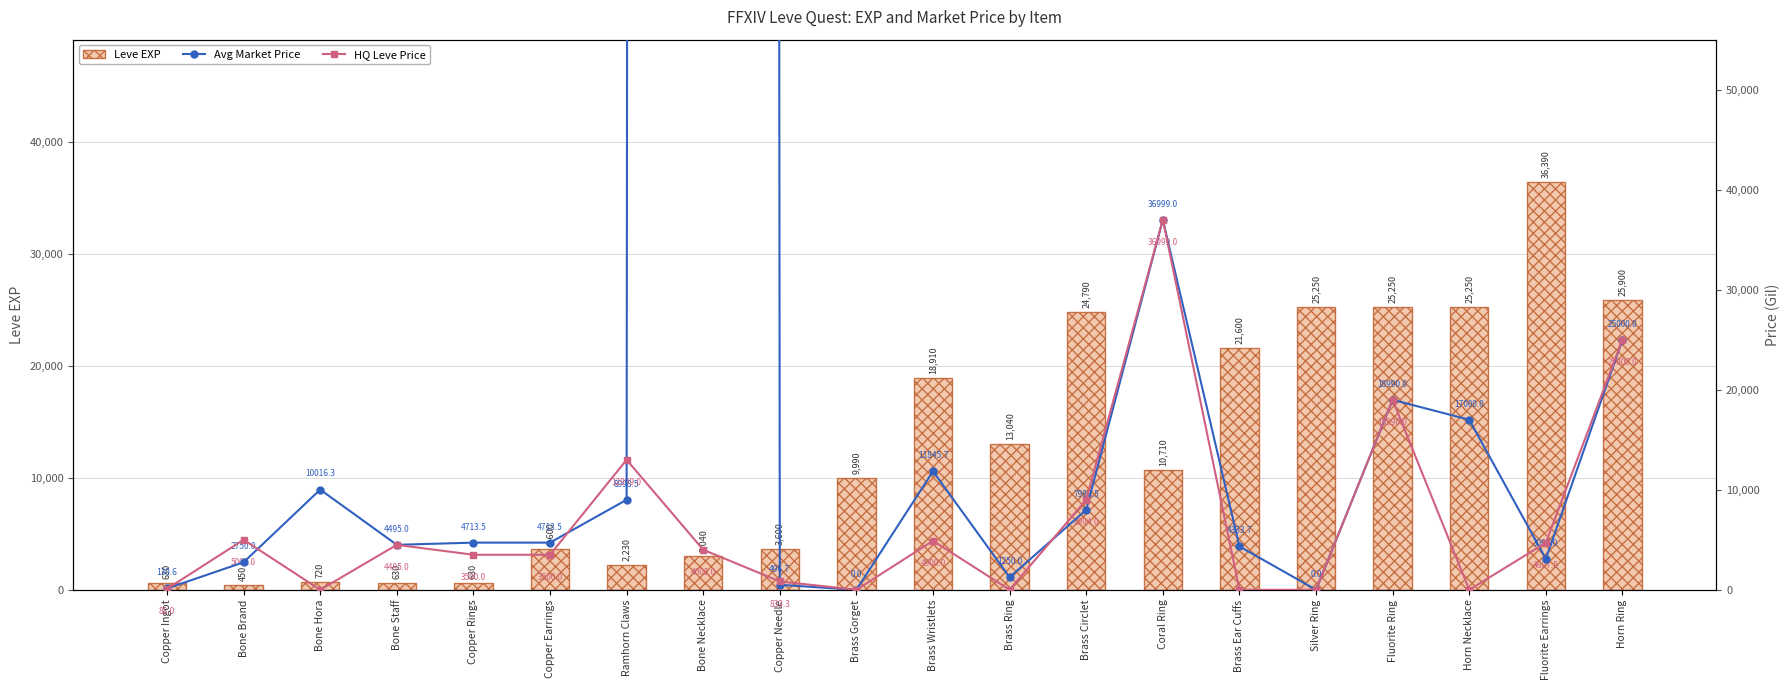

True or false: Leve EXP has a value of 3600.0 at Copper Needle.

True